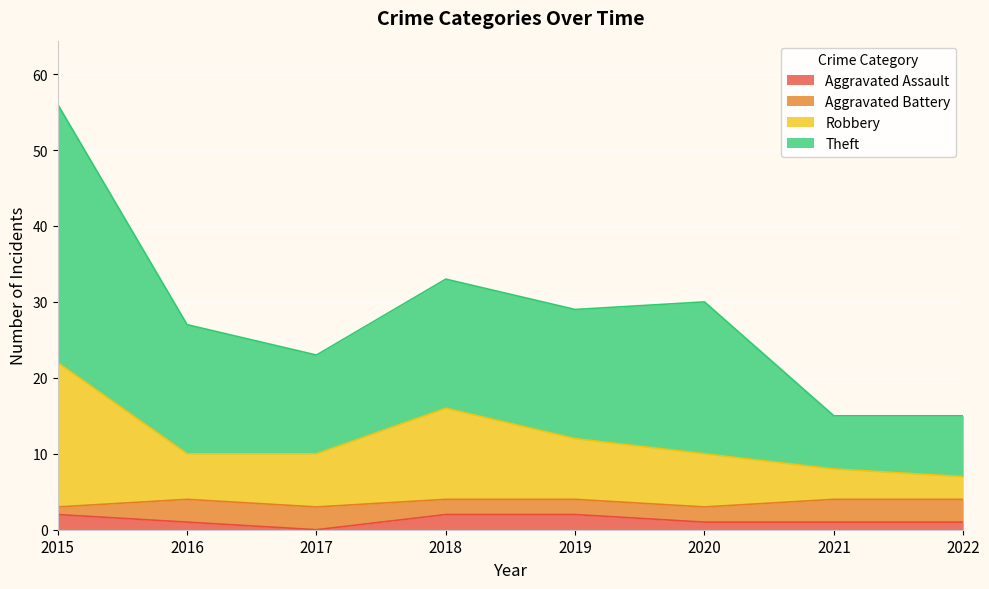

At which category is the sum across all series the highest?

2015